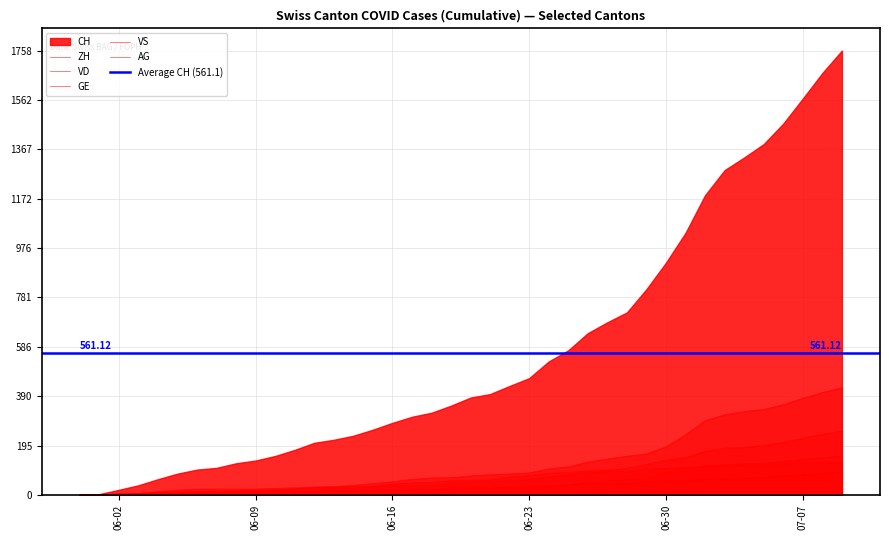

Where do VS and CH first cross each other?

2020-06-01 and 2020-06-02